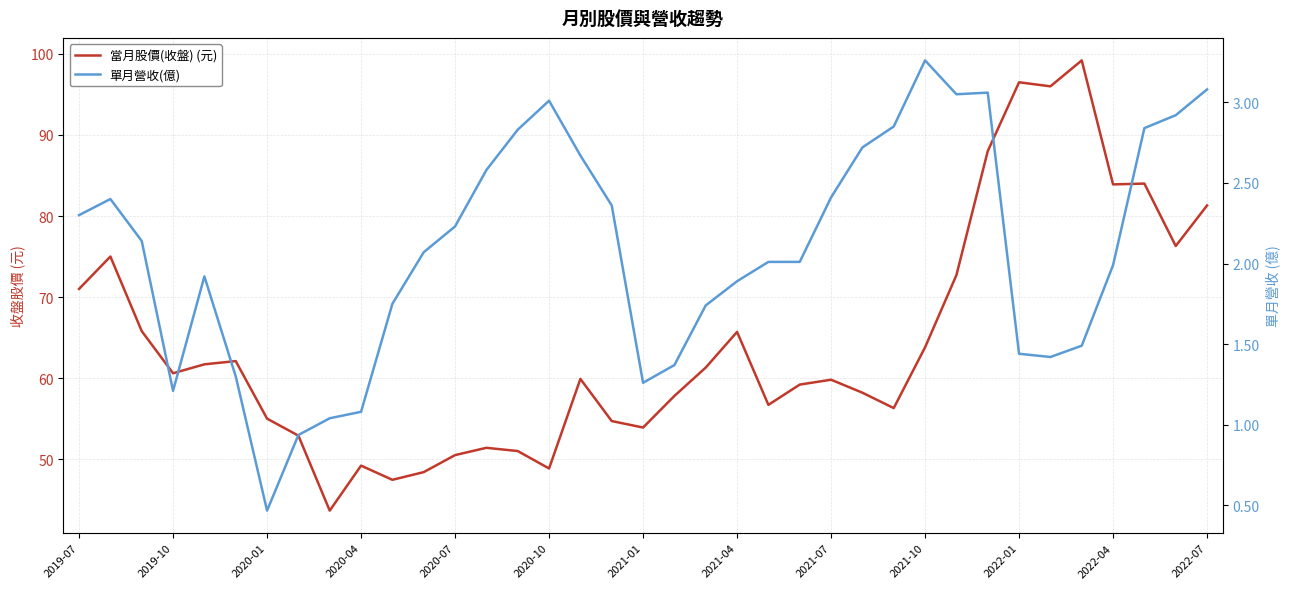

Reading right to left, list all the values displayed in this chart.

當月股價(收盤) (元): 81.3	76.3	84.0	83.9	99.2	96.0	96.5	88.0	72.7	63.8	56.3	58.2	59.8	59.2	56.7	65.7	61.3	57.8	53.9	54.7	59.9	48.9	51.0	51.4	50.5	48.4	47.5	49.2	43.6	52.9	55.0	62.1	61.7	60.6	65.8	75.0	71.0
單月營收(億): 3.1	2.9	2.8	2.0	1.5	1.4	1.4	3.1	3.0	3.3	2.9	2.7	2.4	2.0	2.0	1.9	1.7	1.4	1.3	2.4	2.7	3.0	2.8	2.6	2.2	2.1	1.8	1.1	1.0	0.9	0.5	1.3	1.9	1.2	2.1	2.4	2.3